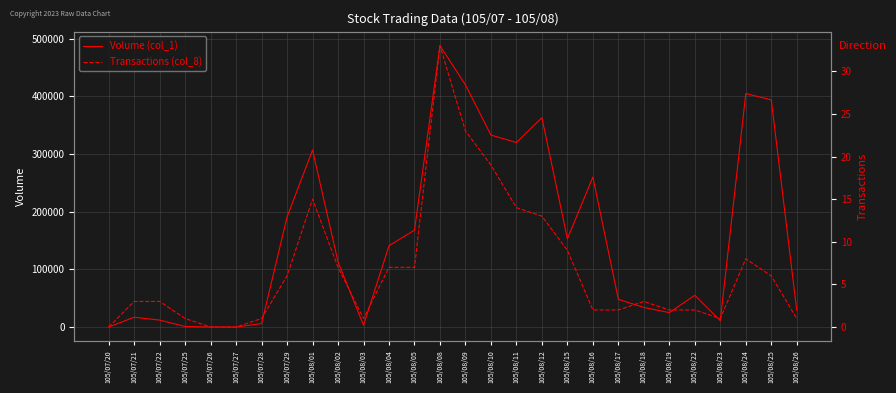

Reading left to right, transcribe all the data shown in this chart.

Volume (col_1): 0	17000	12000	1000	0	0	6000	191000	307000	113000	3000	141000	168000	488000	420000	333000	320000	363000	153000	260000	48000	34000	25000	55000	11000	405000	394000	29000
Transactions (col_8): 0	3	3	1	0	0	1	6	15	7	1	7	7	33	23	19	14	13	9	2	2	3	2	2	1	8	6	1